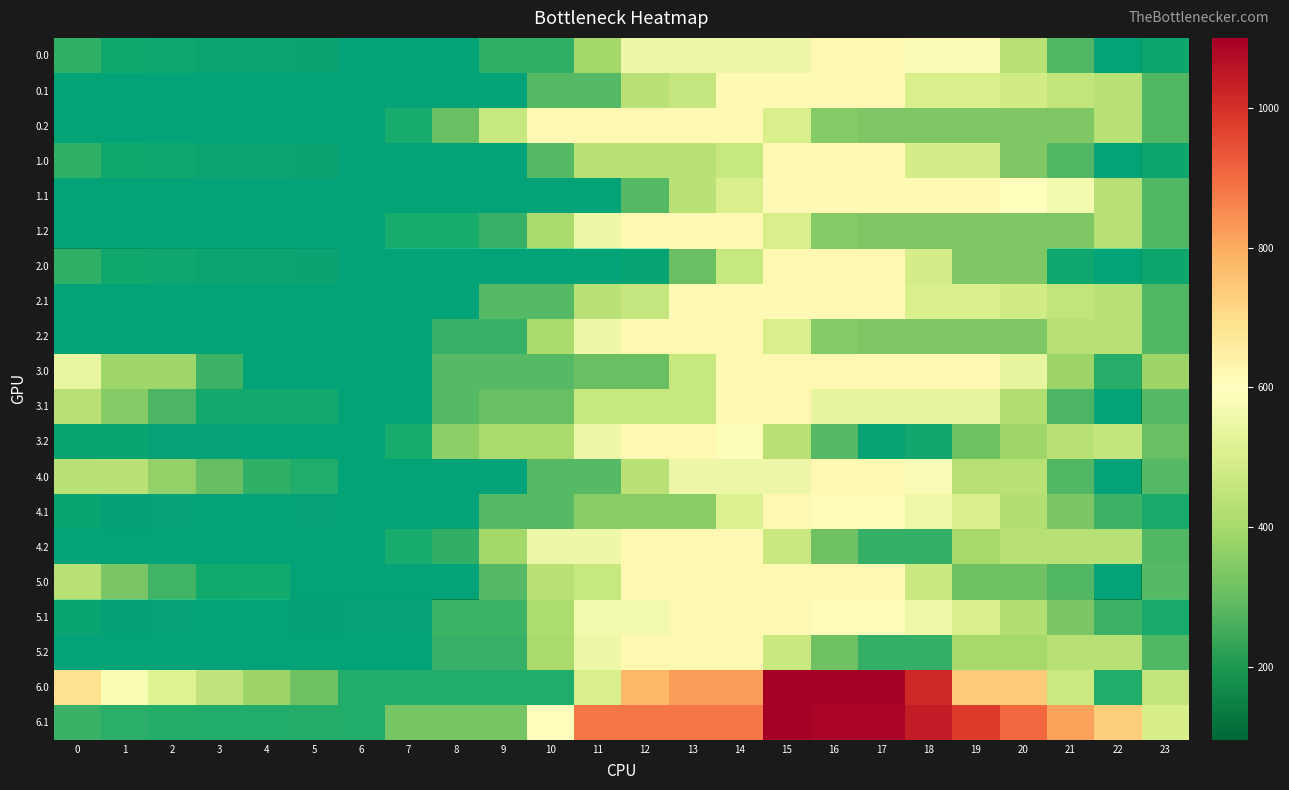

Which label corresponds to the smallest value in the chart?

6